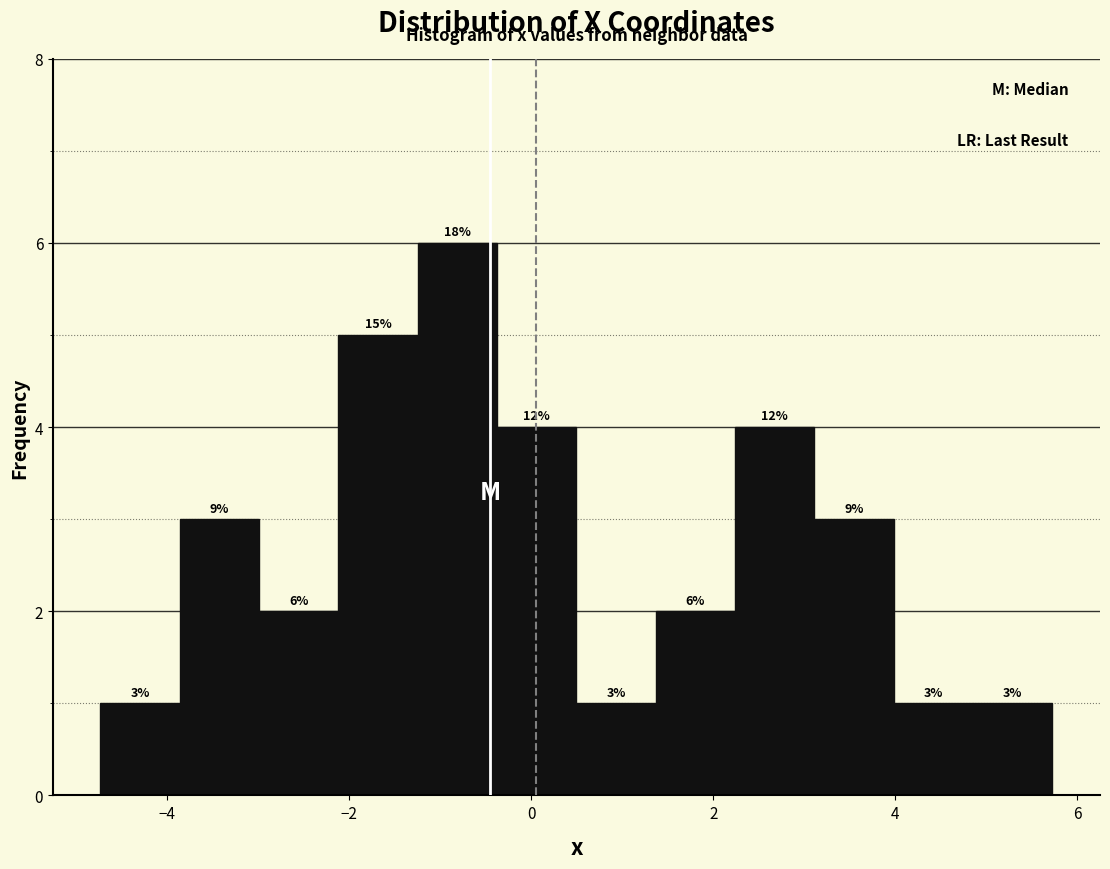

Over which range of the x-axis is the bar tallest?

-1.2 to -0.4